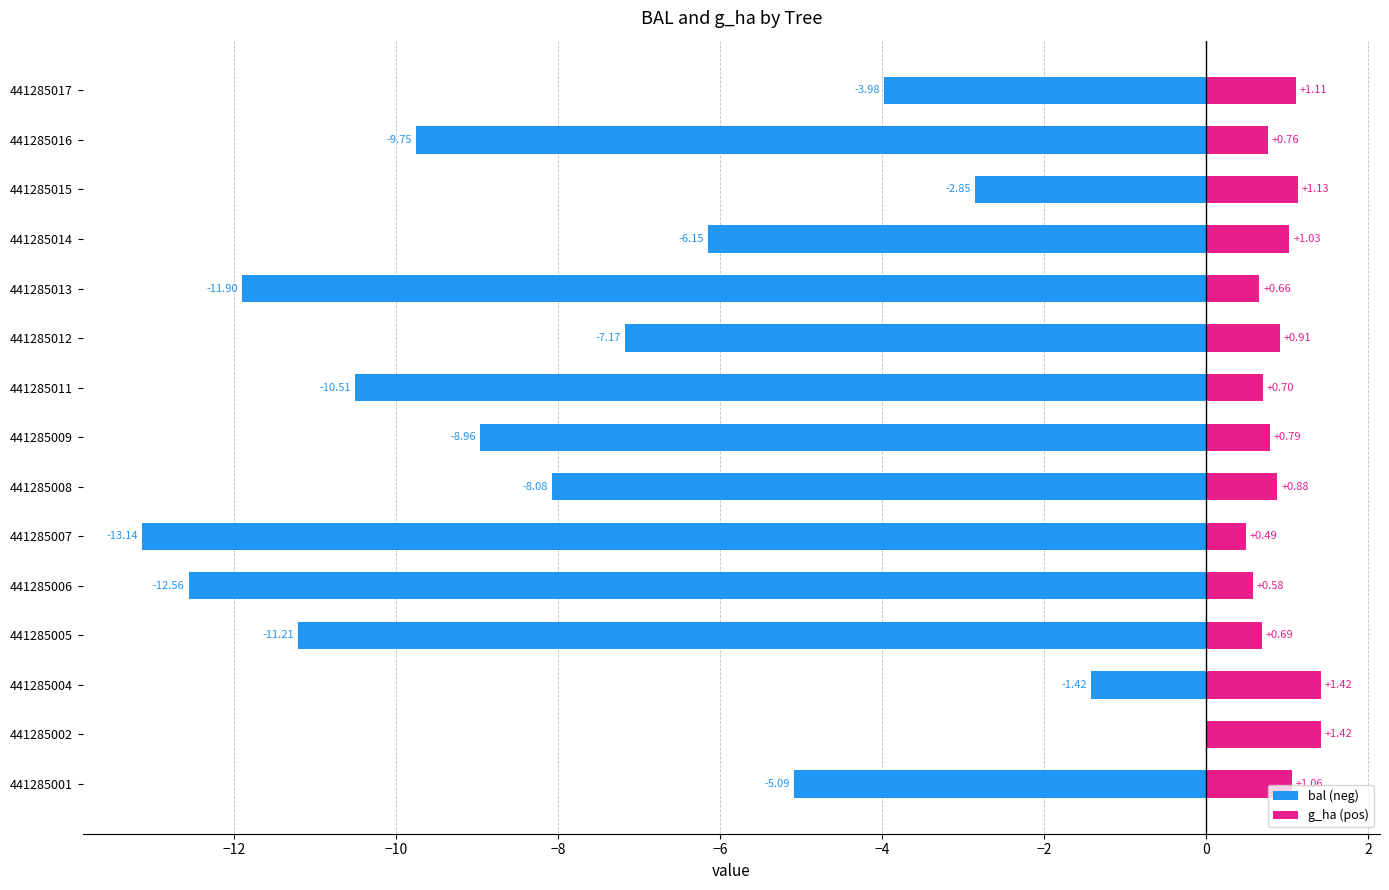

What is the sum of all bal (neg) values?

-112.8